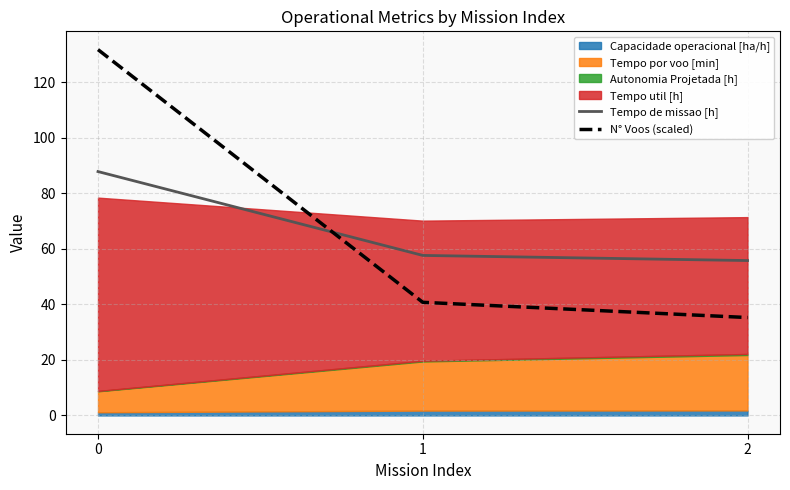

What value does the Tempo de missao [h] series have at 0?

87.9